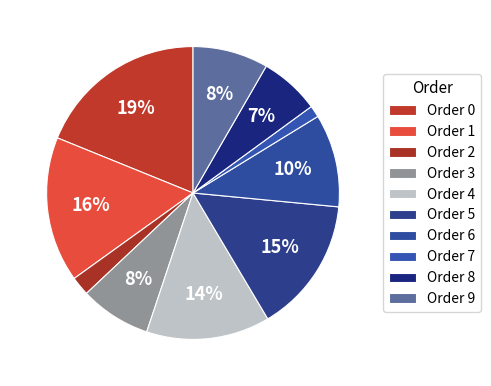

How many segments does this pie chart have?

10